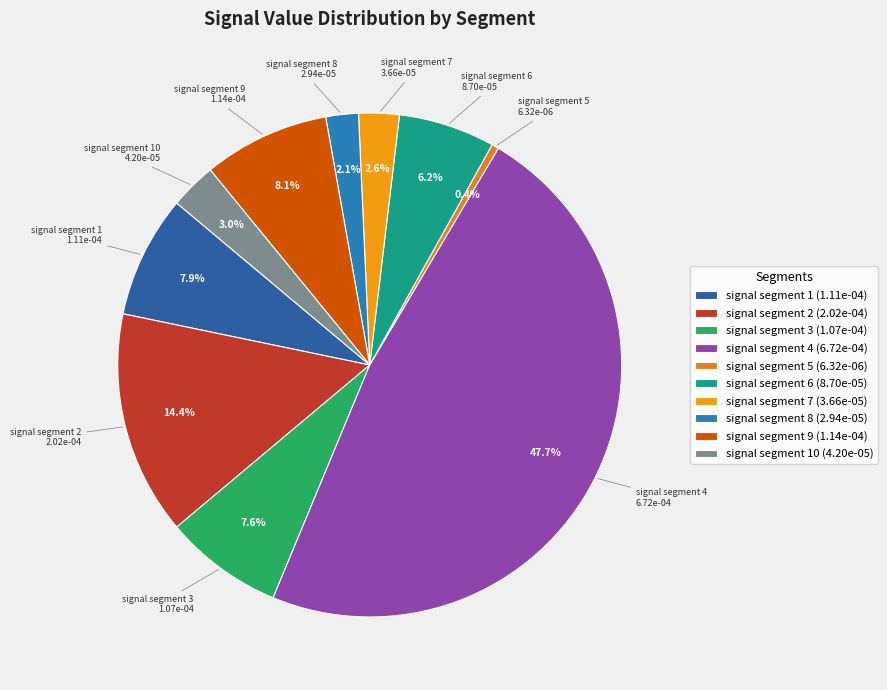

True or false: signal segment 3 accounts for 8% of the total.

True